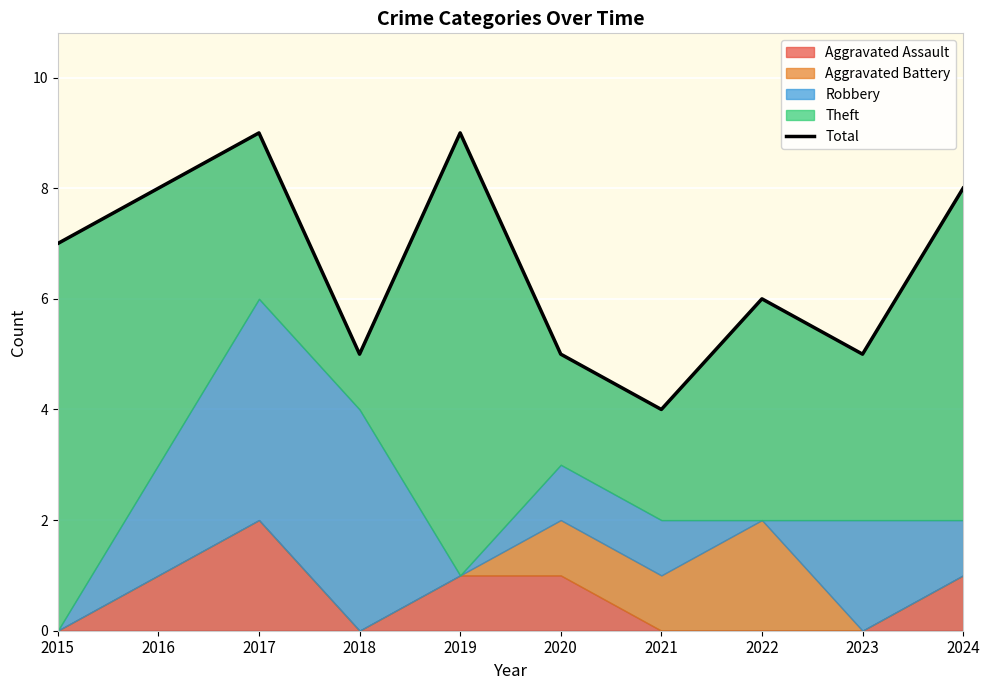

Between 2016 and 2022, which is larger?

2016